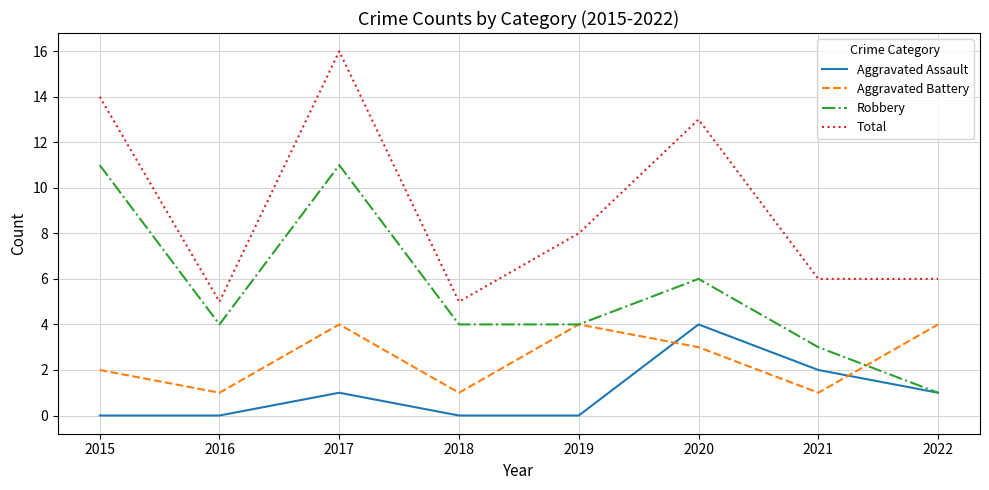

True or false: Total and Aggravated Battery intersect in this chart.

False